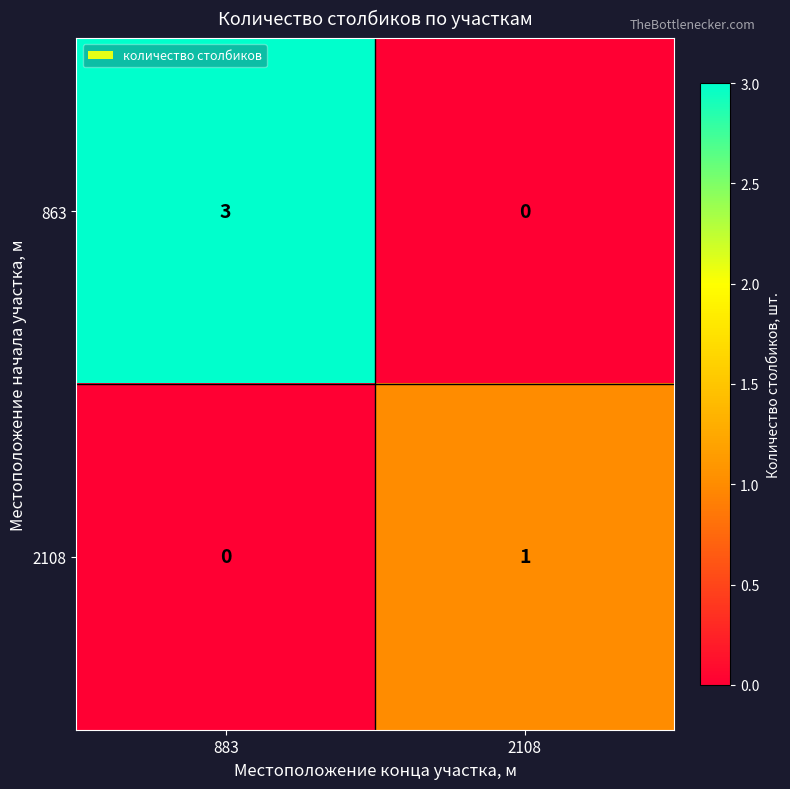

List the series in order of their peak value, lowest first.

2108, 863